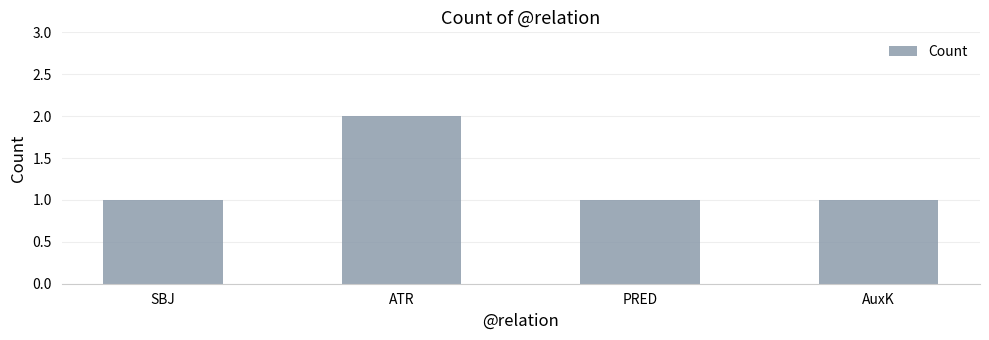

How many data points does each series have?

4